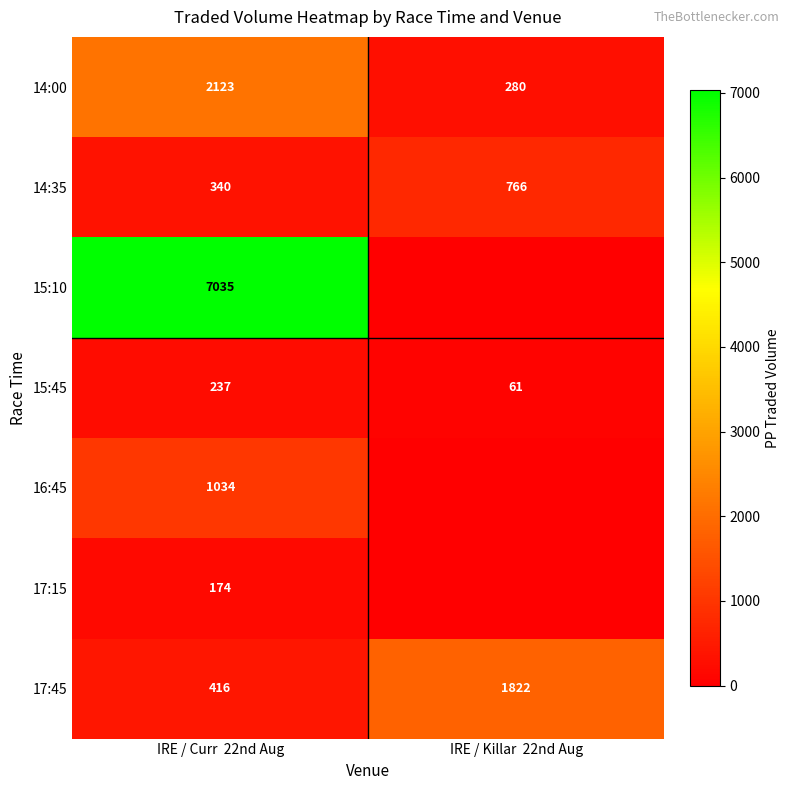

At how many categories does at least one series exceed 503?

2